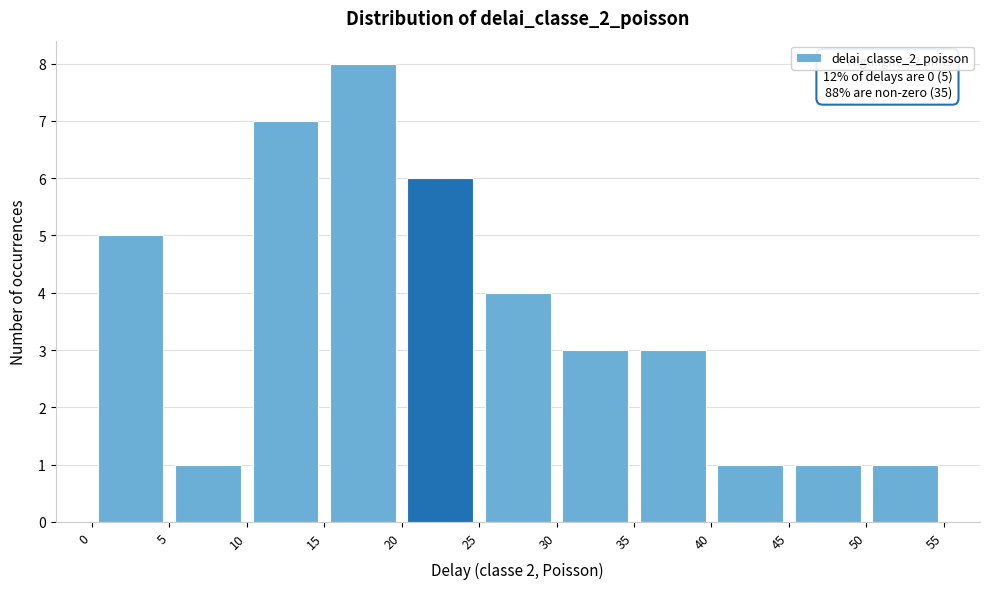

Over which range of the x-axis is the bar tallest?

15 to 20